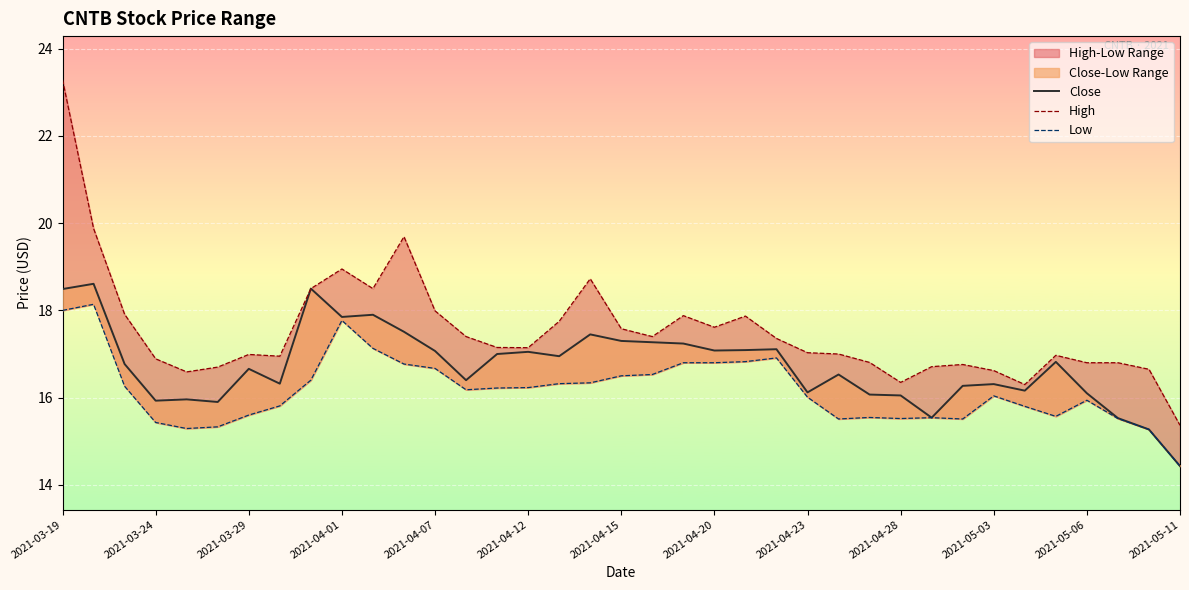

How many data points in High are above 17?

20